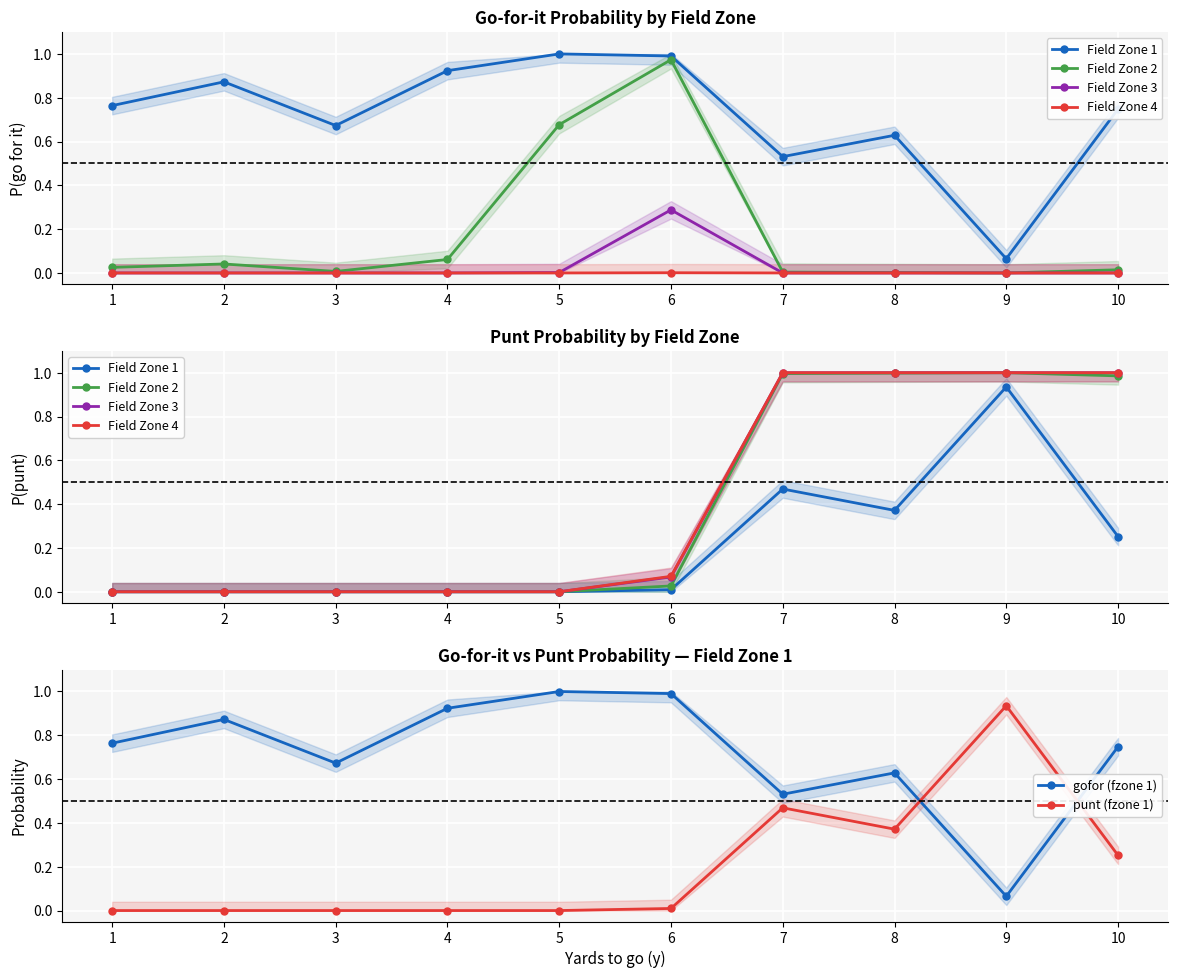

True or false: Field Zone 4 and punt (fzone 1) cross at least once.

False